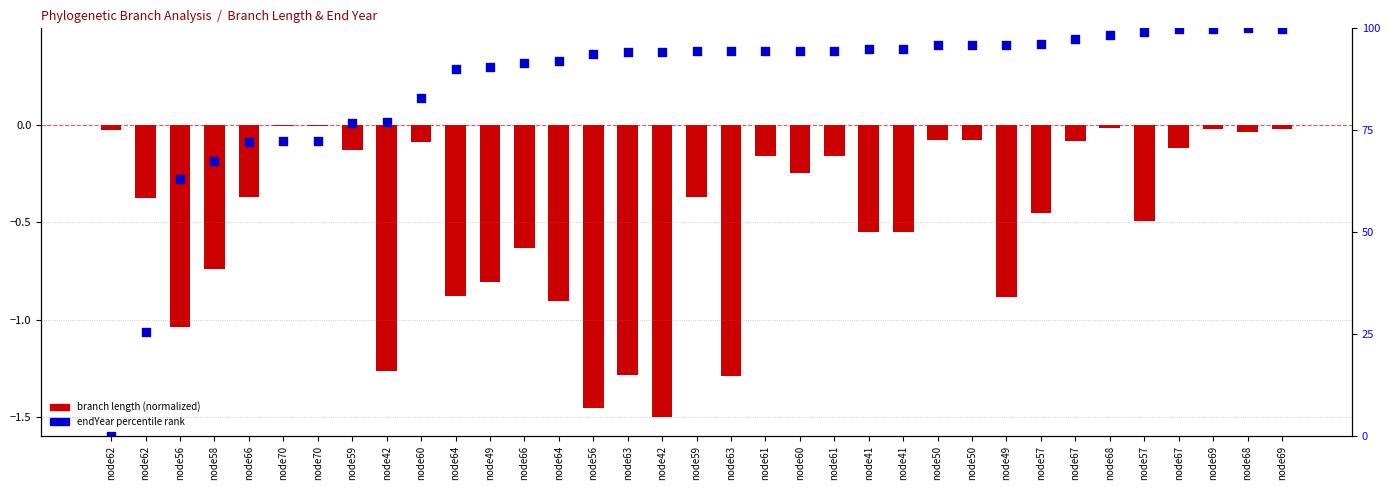

What are all the series names shown in the legend?

branch length (normalized), endYear percentile rank